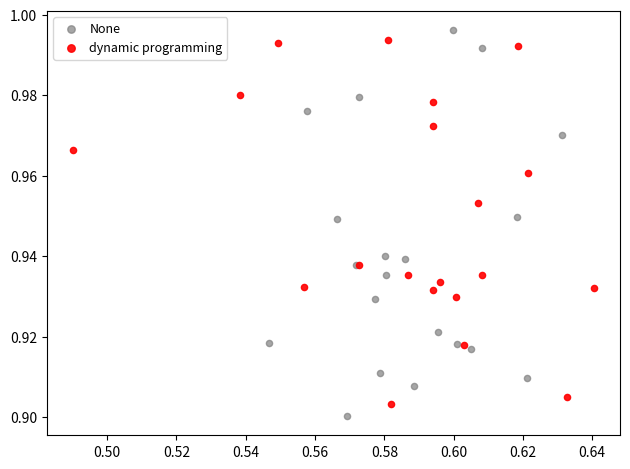

Which series has the largest Y range (max minus min)?

None